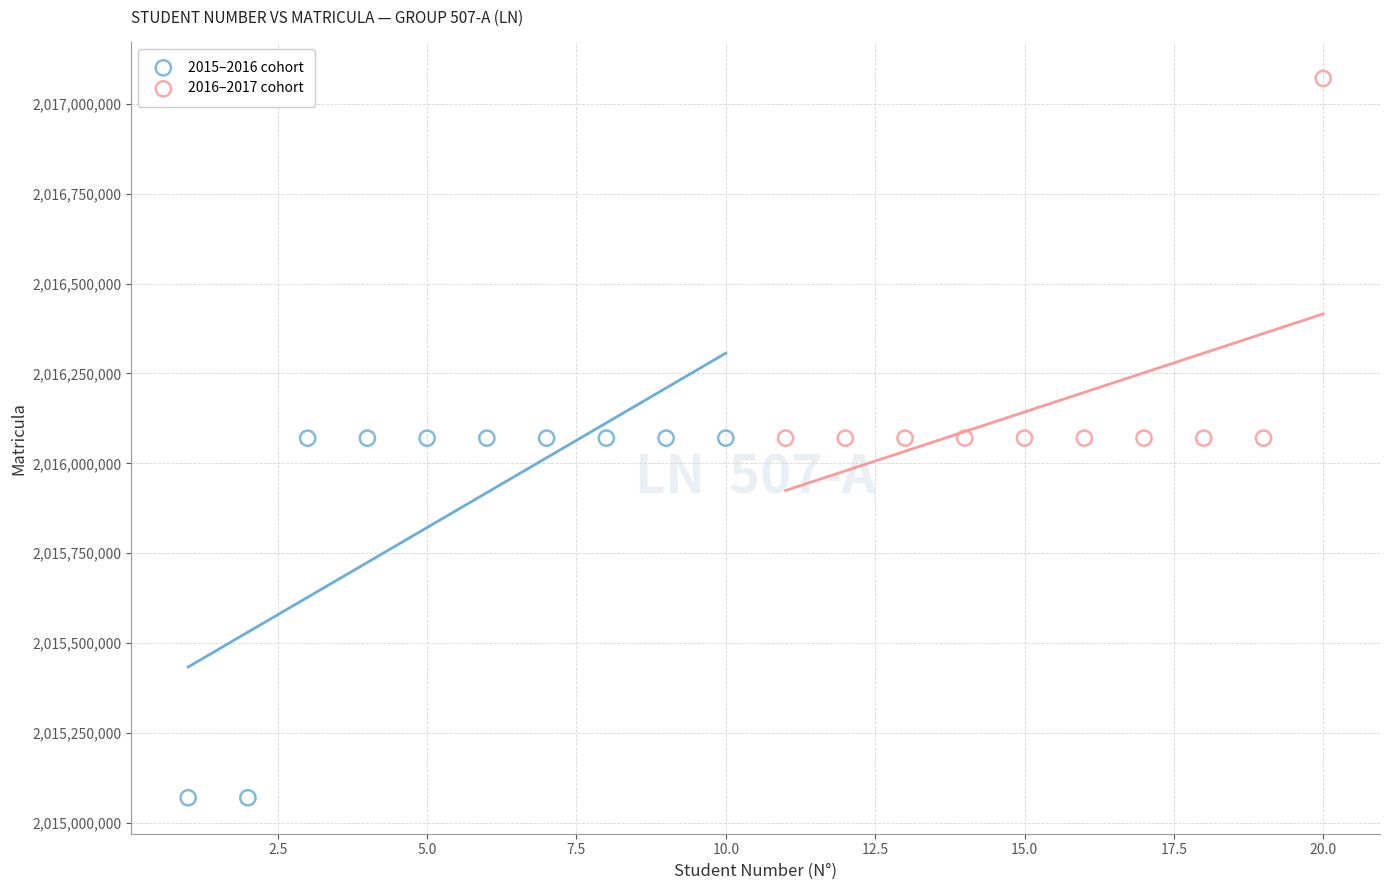

What are all the series names shown in the legend?

2015–2016 cohort, 2016–2017 cohort